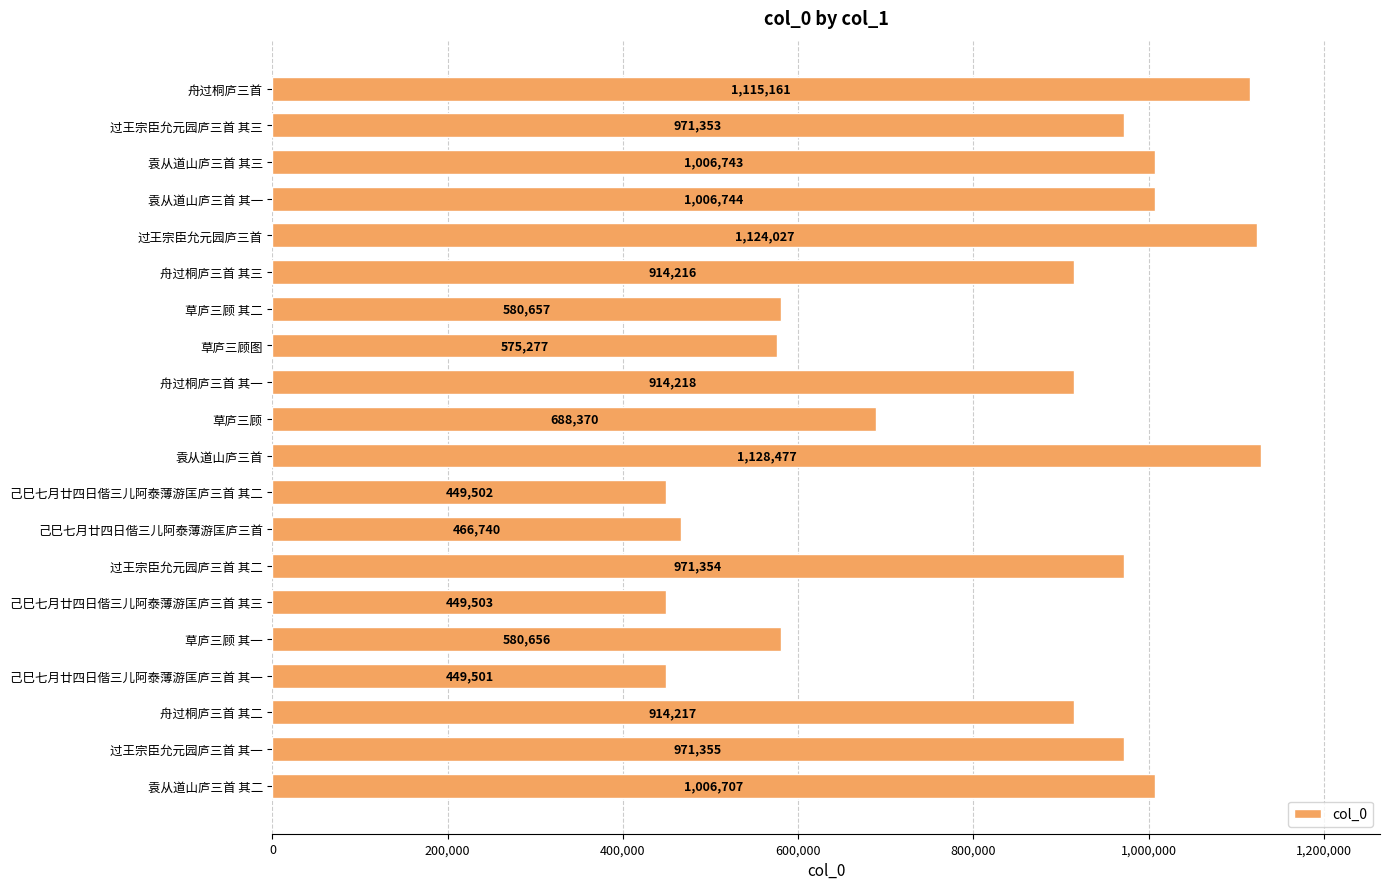

Reading bottom to top, what are all the values shown in this chart?

1006707	971355	914217	449501	580656	449503	971354	466740	449502	1128477	688370	914218	575277	580657	914216	1124027	1006744	1006743	971353	1115161